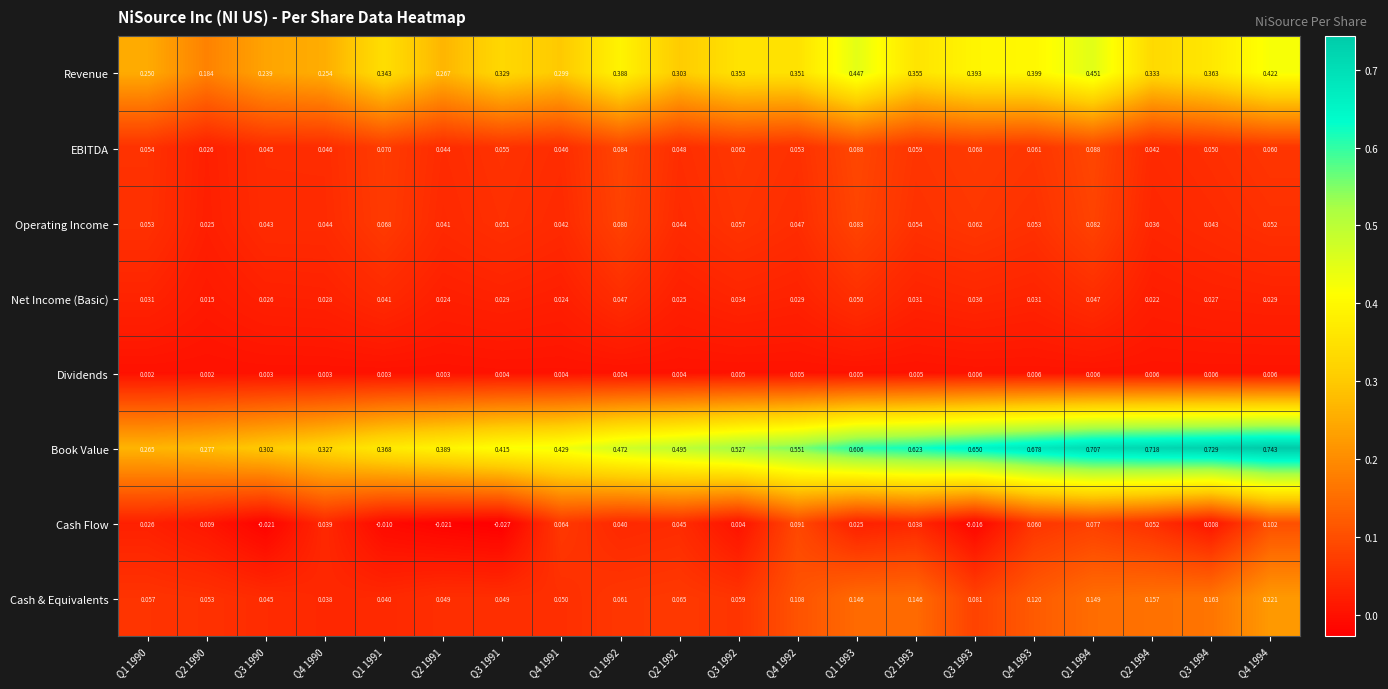

Rank the series at Q3 1993 from lowest to highest value.

Cash Flow, Dividends, Net Income (Basic), Operating Income, EBITDA, Cash & Equivalents, Revenue, Book Value